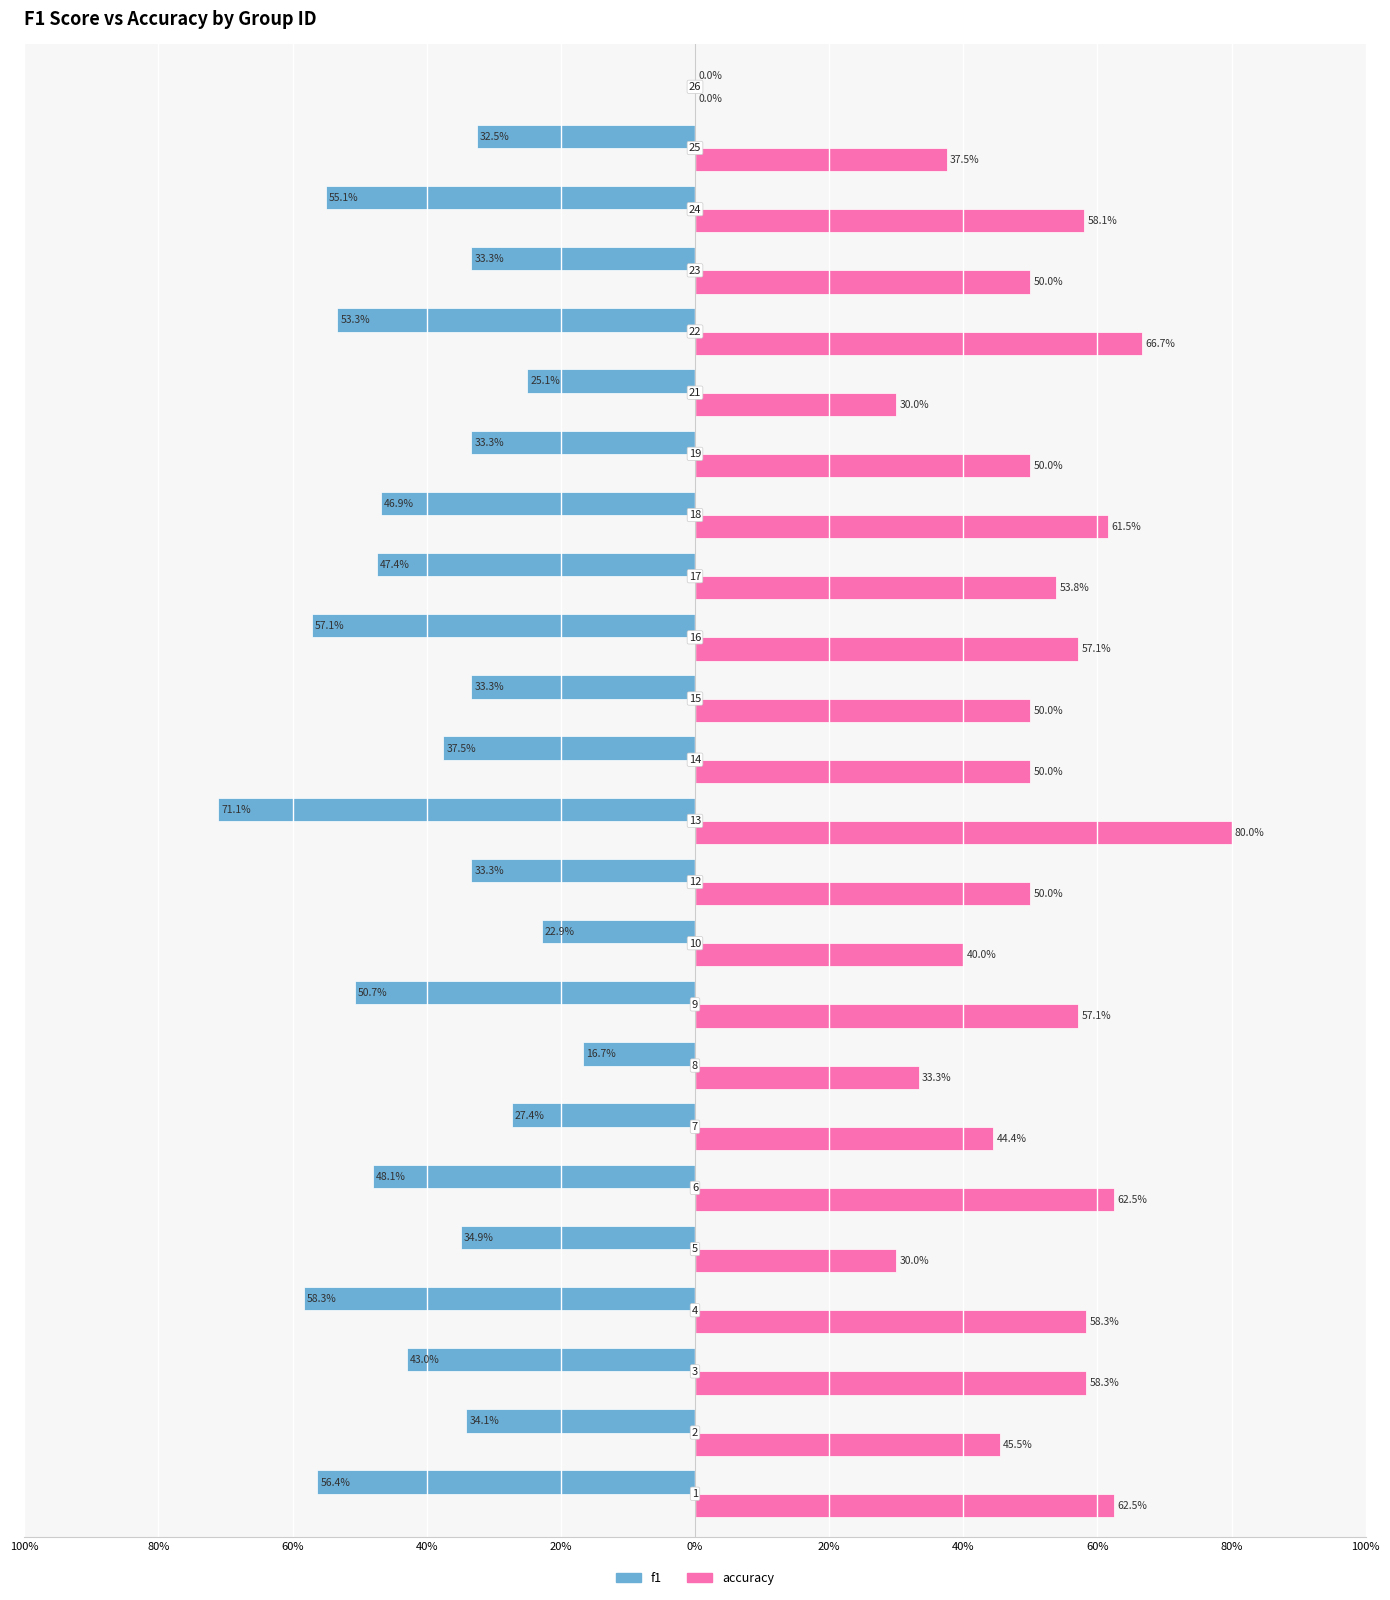

What are all the series names shown in the legend?

f1, accuracy